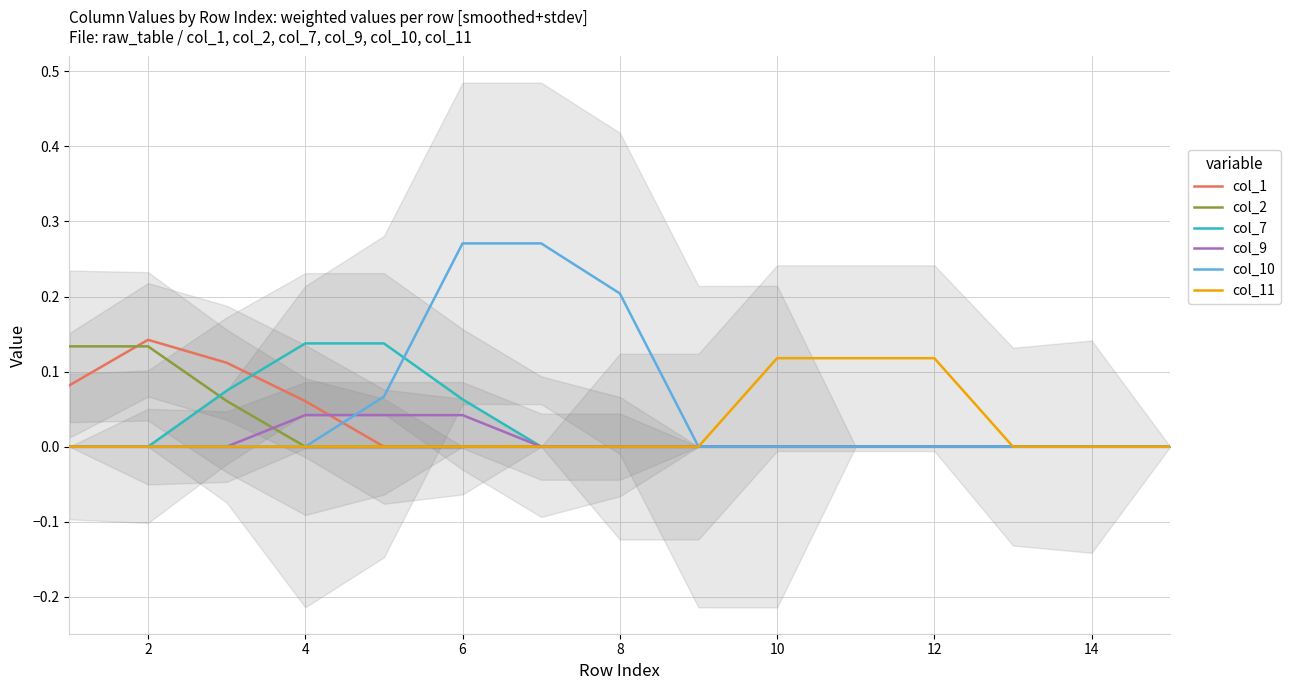

True or false: col_11 and col_1 intersect in this chart.

False